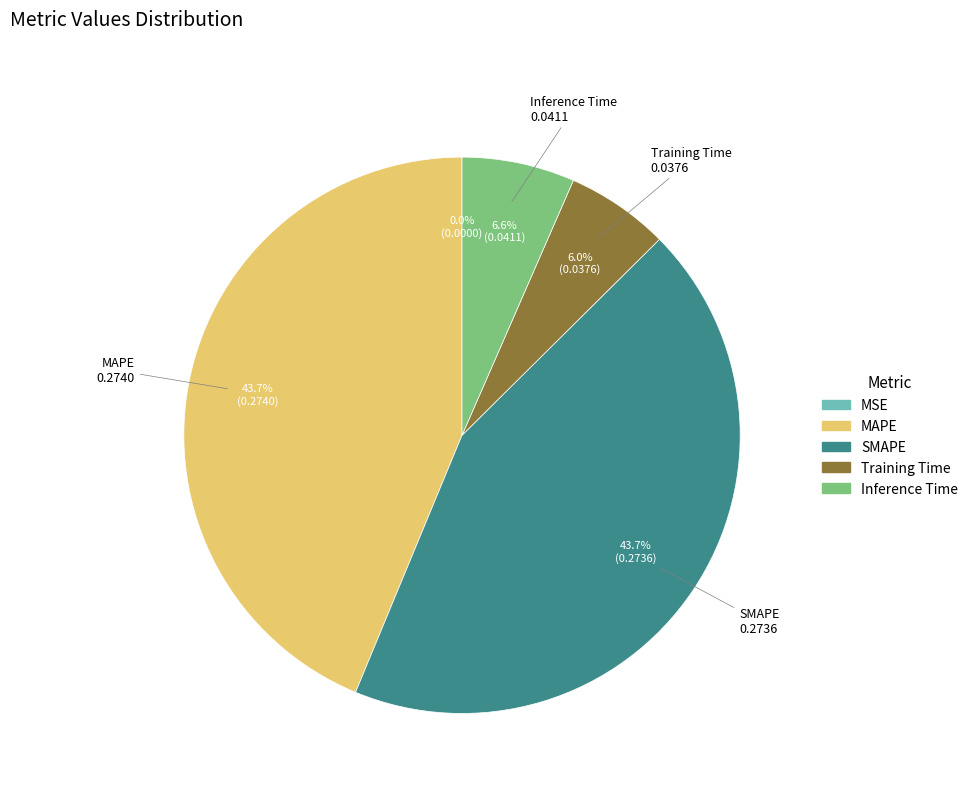

True or false: Inference Time accounts for 1% of the total.

False